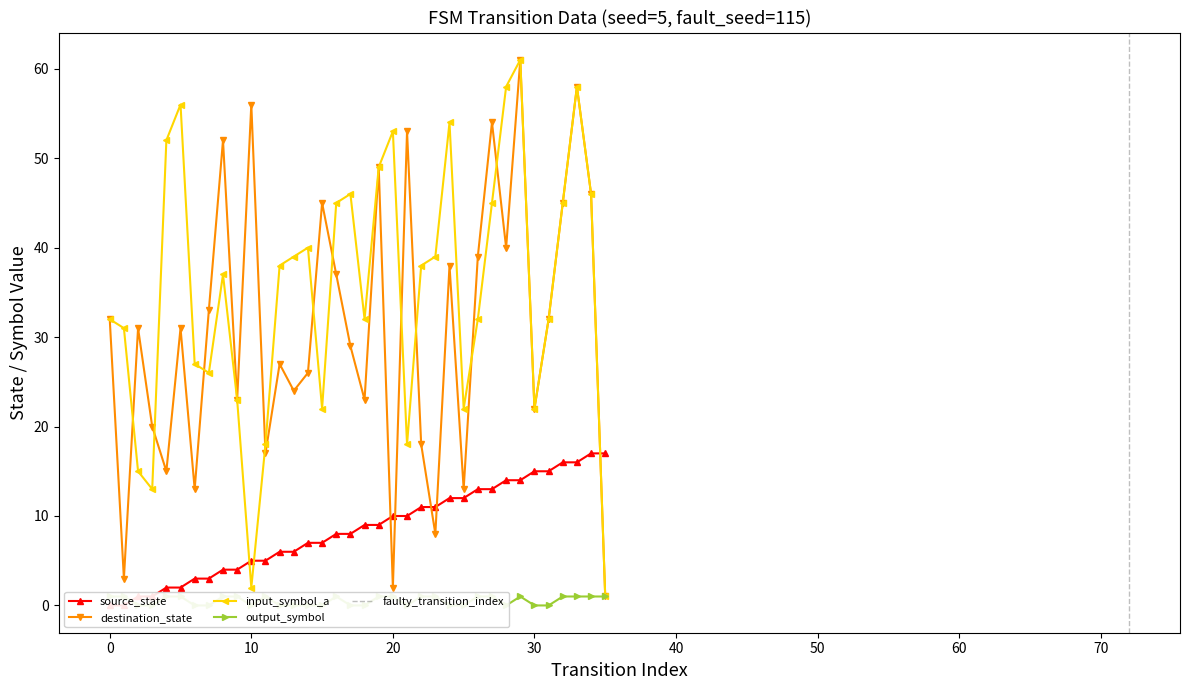

True or false: input_symbol_a and source_state cross at least once.

True